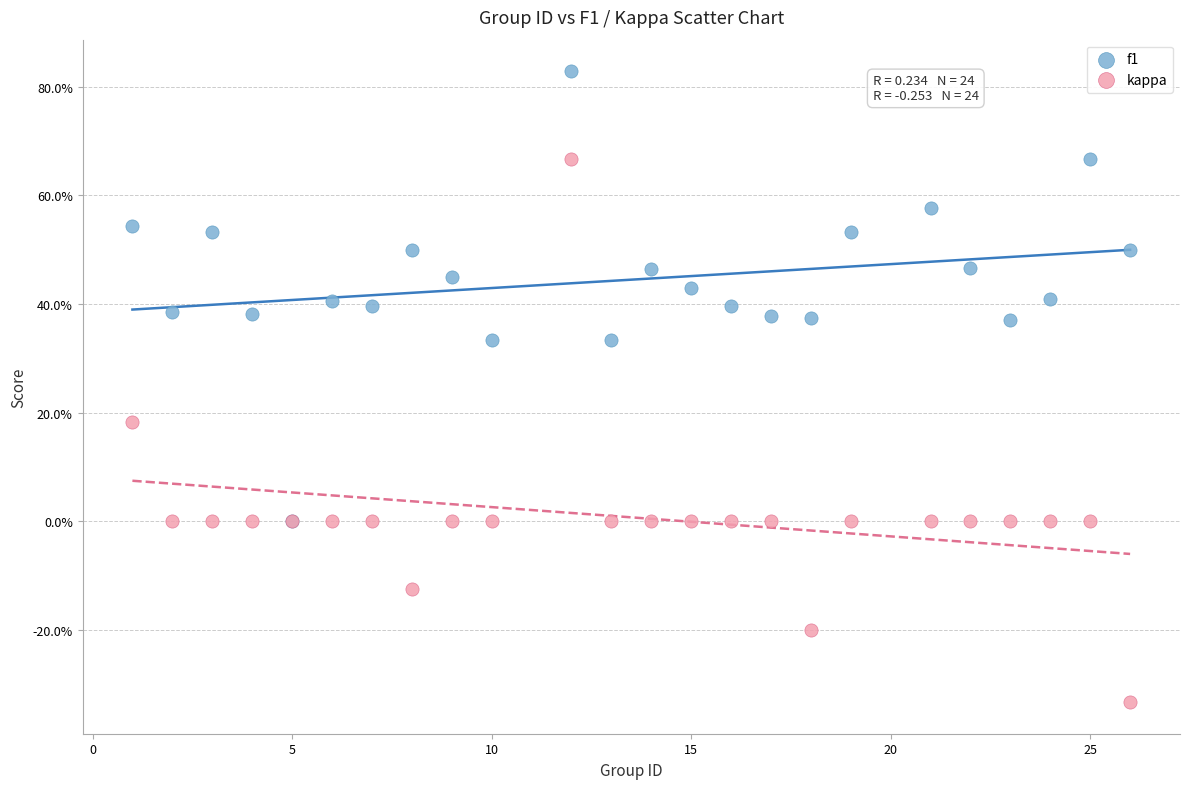

Which series contains the lowest Y value?

kappa